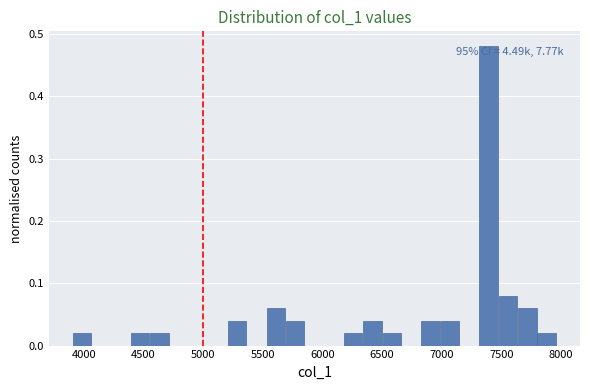

Around what value on the x-axis is the tallest bar? Give the approximate position of its centre, as read against the axis.

7400